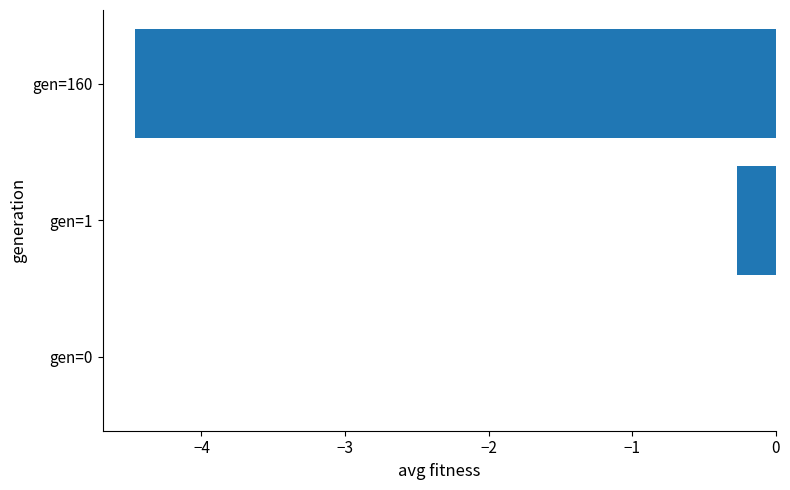

True or false: the data shows 0.0 at gen=0.

True